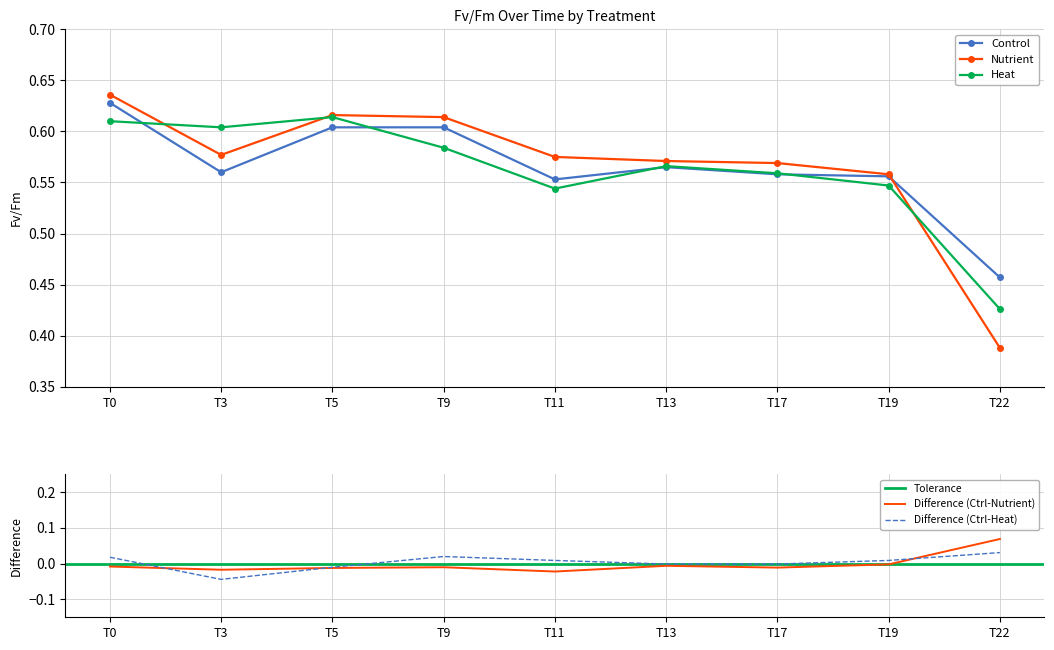

True or false: Heat has more than 0 points higher than both neighbors.

True